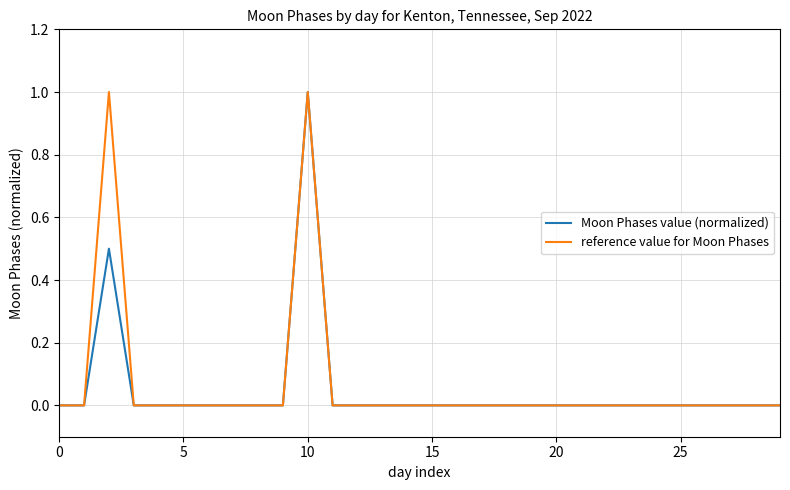

What is the sum of all reference value for Moon Phases values?

2.0